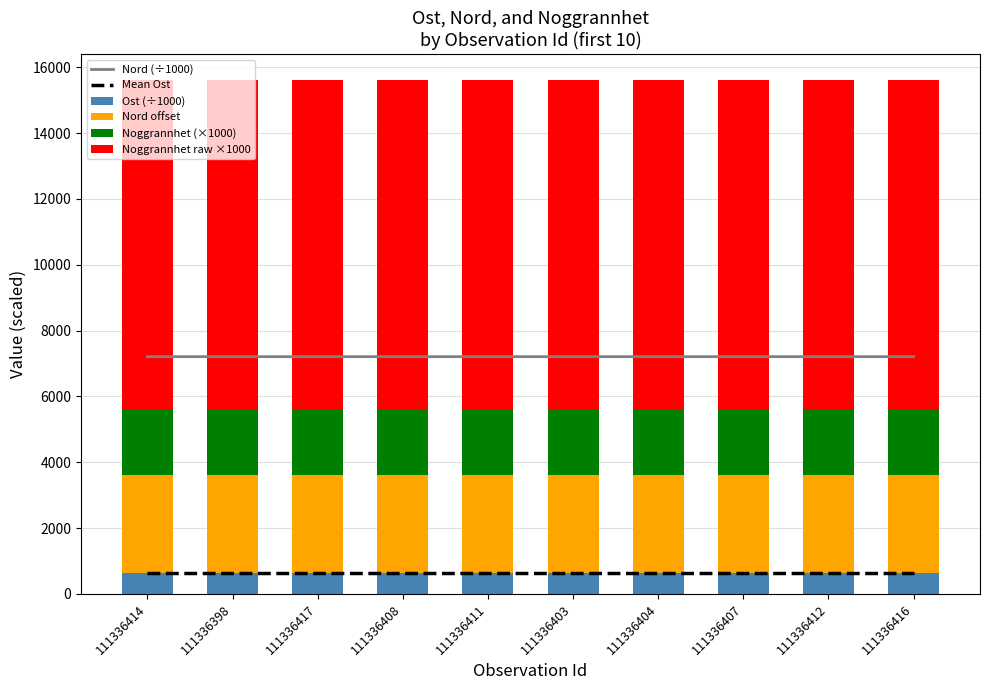

What are all the series names shown in the legend?

Nord (÷1000), Mean Ost, Ost (÷1000), Nord offset, Noggrannhet (×1000), Noggrannhet raw ×1000